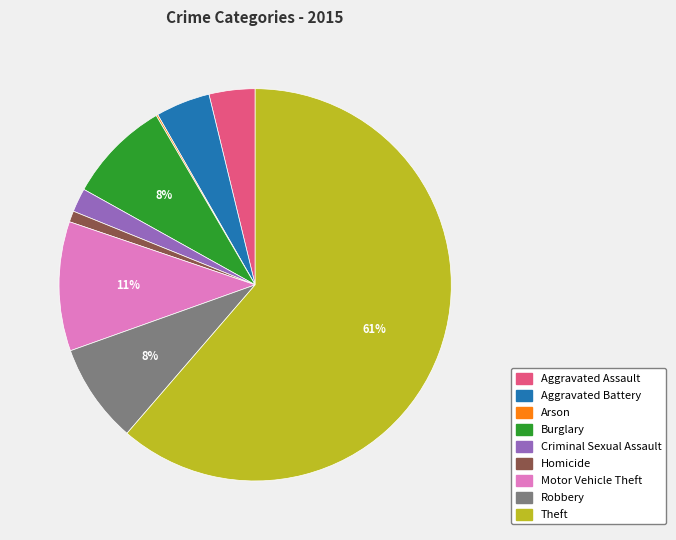

Combined, do Burglary and Robbery account for over 50%?

No